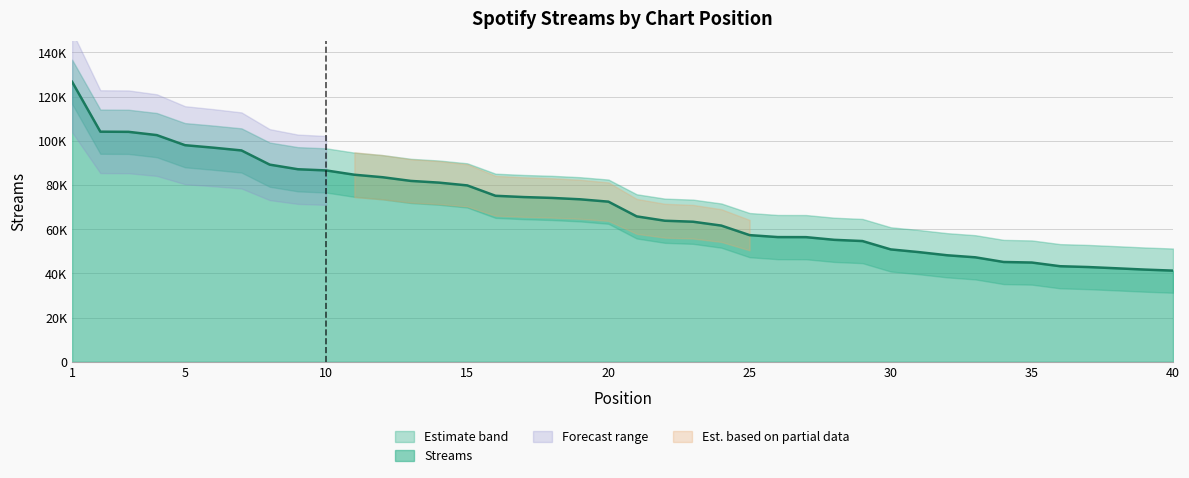

Reading right to left, transcribe all the data shown in this chart.

40=41244	39=41716	38=42301	37=42868	36=43240	35=44904	34=45156	33=47265	32=48193	31=49616	30=50847	29=54624	28=55179	27=56391	26=56417	25=57308	24=61617	23=63362	22=63816	21=65786	20=72441	19=73509	18=74135	17=74522	16=75100	15=79791	14=81054	13=81828	12=83498	11=84627	10=86571	9=87104	8=89194	7=95613	6=96869	5=97988	4=102553	3=104029	2=104104	1=126659